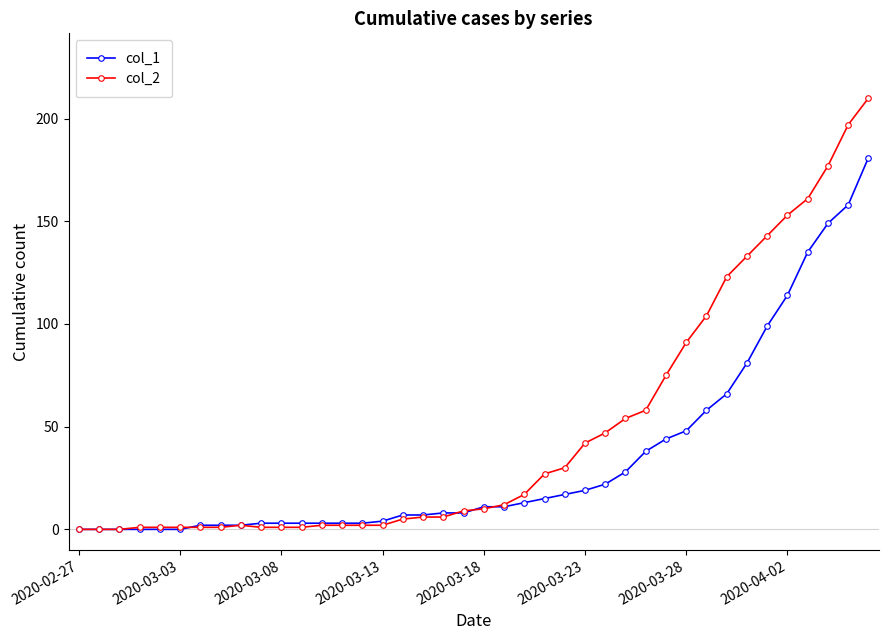

Rank the series by their average value, from highest to lowest.

col_2, col_1